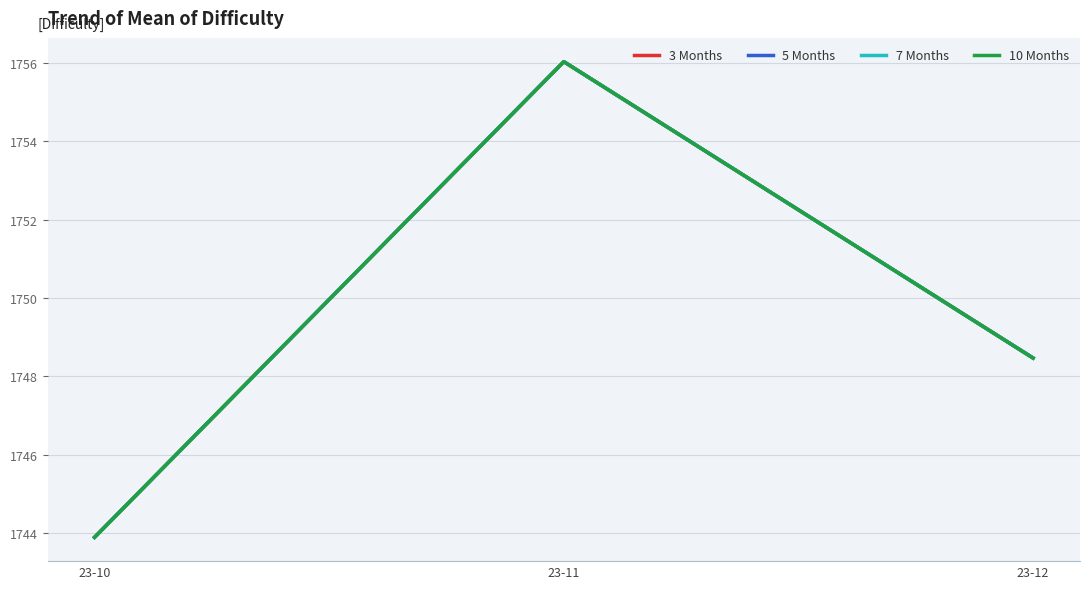

How many data points does each series have?

3